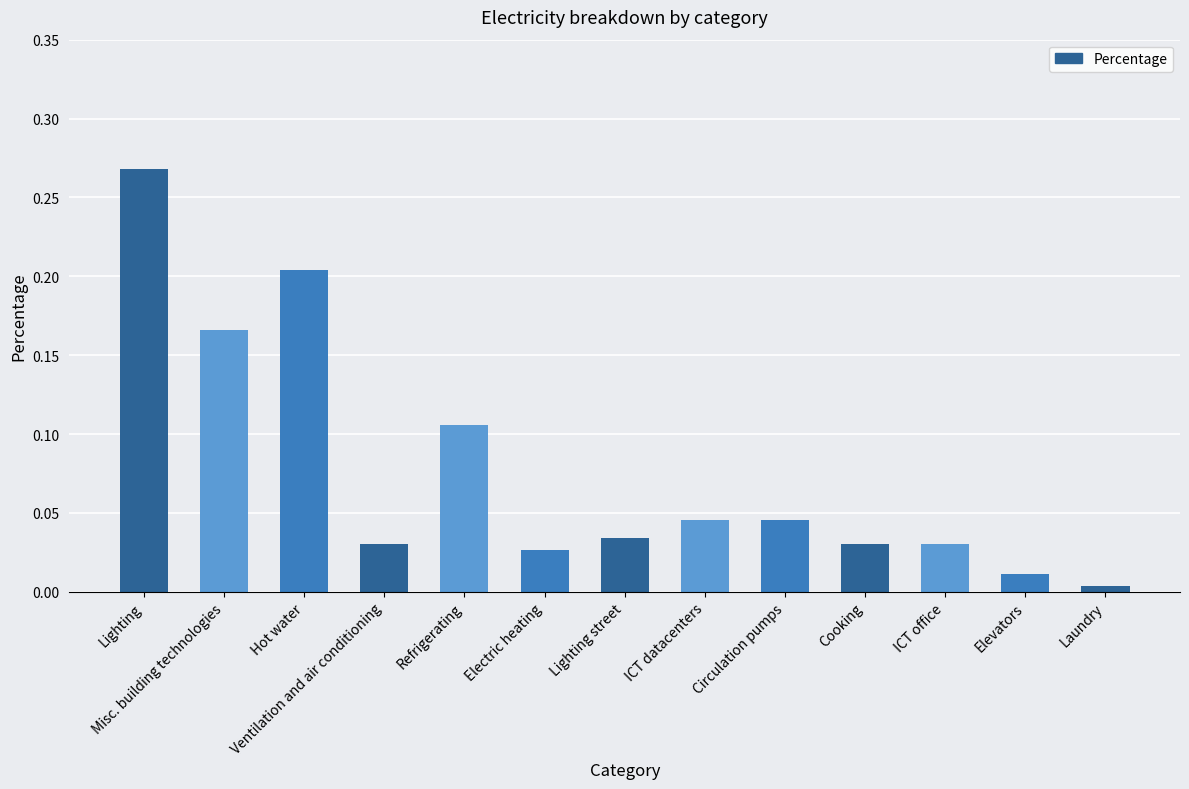

Is it true that the value at Hot water is 0.3?

False